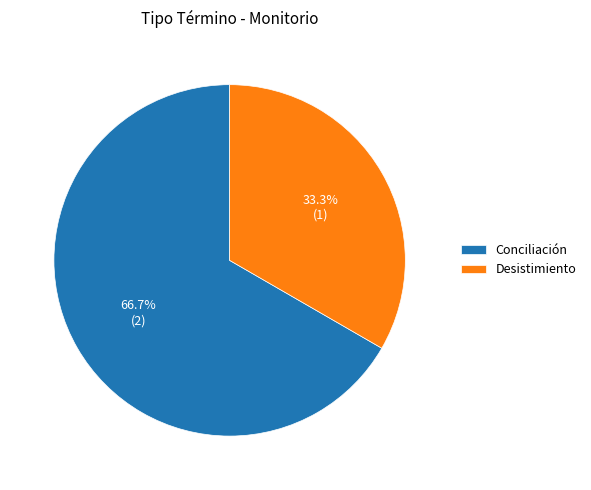

Combined, what portion of the pie is Conciliación and Desistimiento?

100.0%